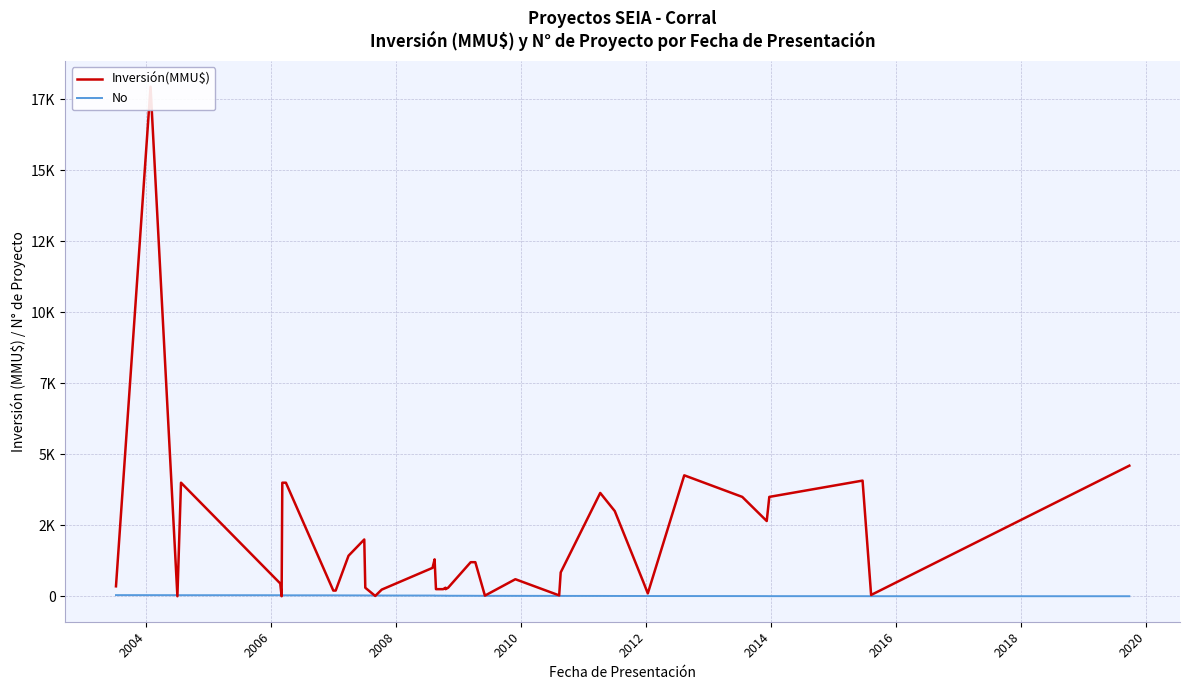

How many positive values does the Inversión(MMU$) series have?

38